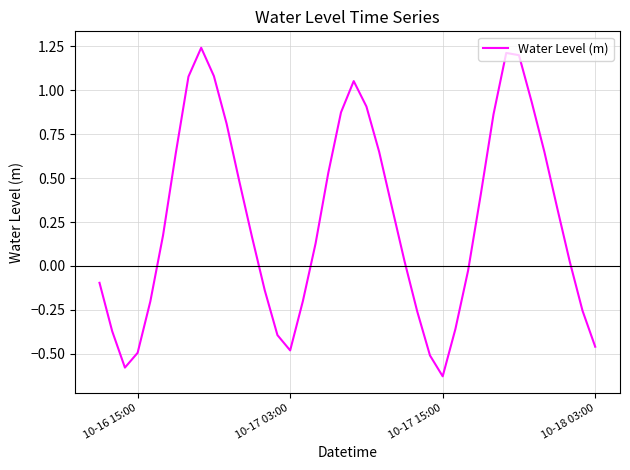

What is the difference between the maximum and minimum values?

1.9